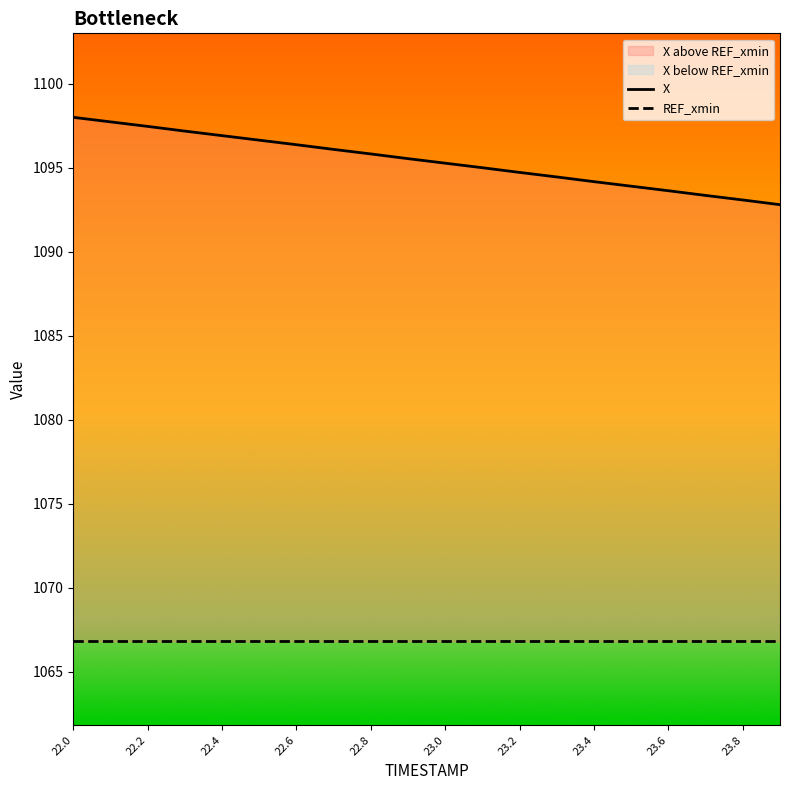

What is the maximum value for REF_xmin?

1066.8